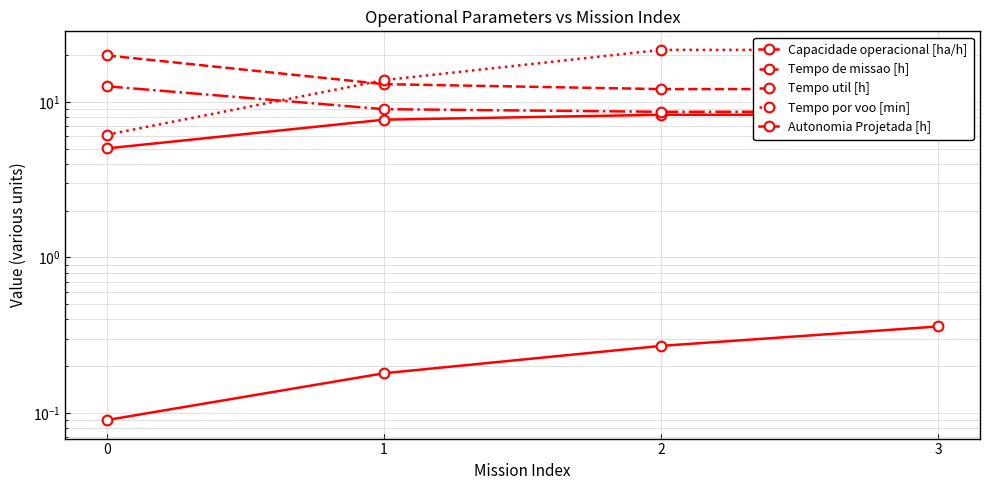

What is the value of the Tempo por voo [min] point at the 3rd from the left?

21.6